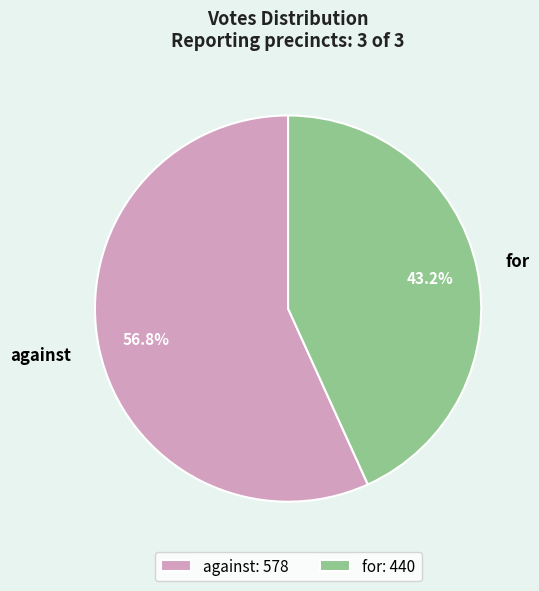

What is the ratio of the value at against to the value at for?

1.3